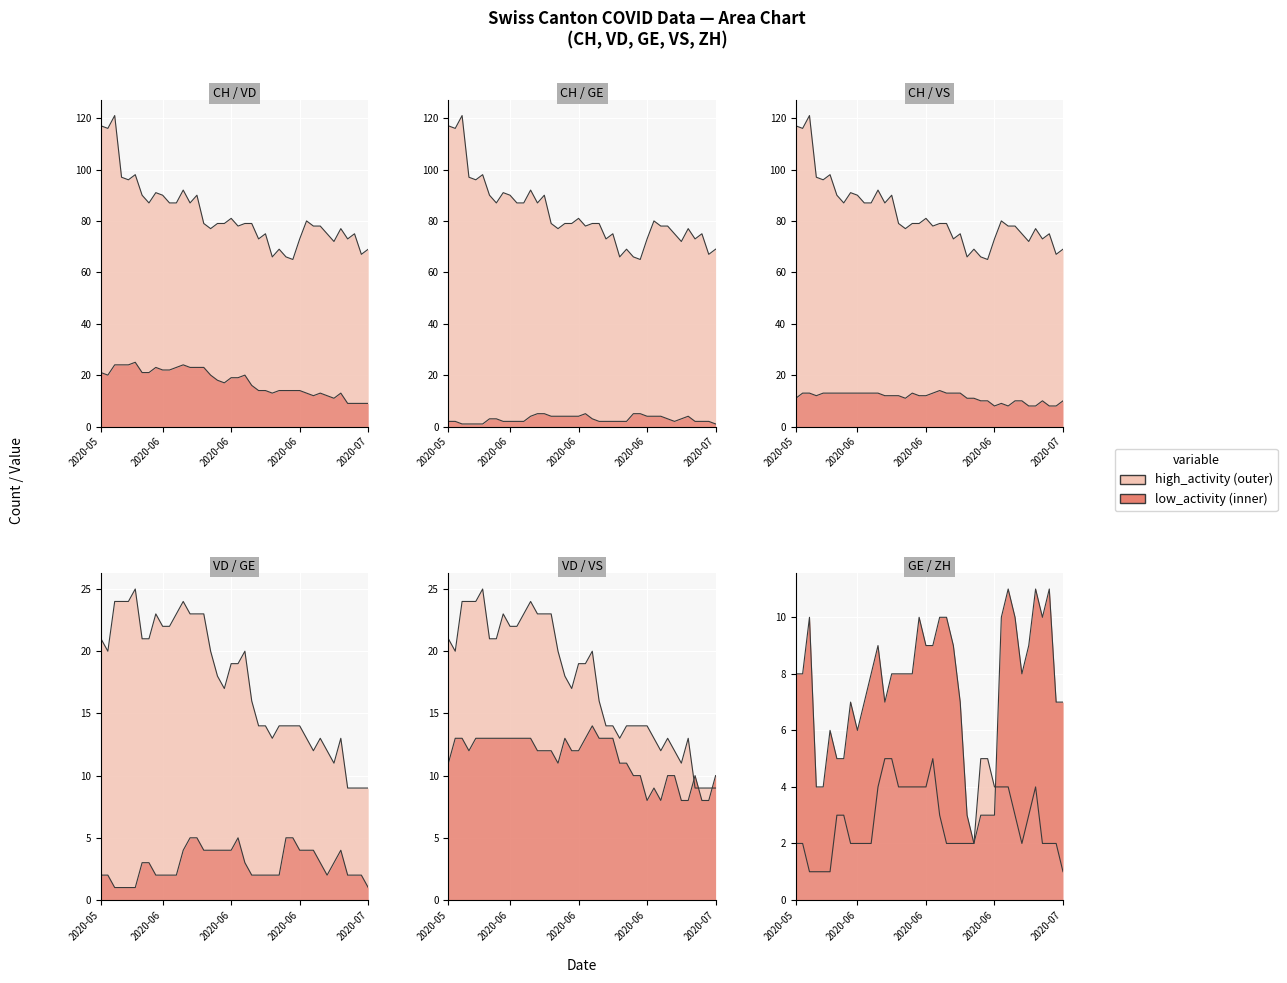

Reading left to right, extract all data points from this chart.

CH: 117	116	121	97	96	98	90	87	91	90	87	87	92	87	90	79	77	79	79	81	78	79	79	73	75	66	69	66	65	73	80	78	78	75	72	77	73	75	67	69
VD: 21	20	24	24	24	25	21	21	23	22	22	23	24	23	23	23	20	18	17	19	19	20	16	14	14	13	14	14	14	14	13	12	13	12	11	13	9	9	9	9
GE: 2	2	1	1	1	1	3	3	2	2	2	2	4	5	5	4	4	4	4	4	5	3	2	2	2	2	2	5	5	4	4	4	3	2	3	4	2	2	2	1
VS: 11	13	13	12	13	13	13	13	13	13	13	13	13	12	12	12	11	13	12	12	13	14	13	13	13	11	11	10	10	8	9	8	10	10	8	8	10	8	8	10
ZH: 8	8	10	4	4	6	5	5	7	6	7	8	9	7	8	8	8	8	10	9	9	10	10	9	7	3	2	3	3	3	10	11	10	8	9	11	10	11	7	7